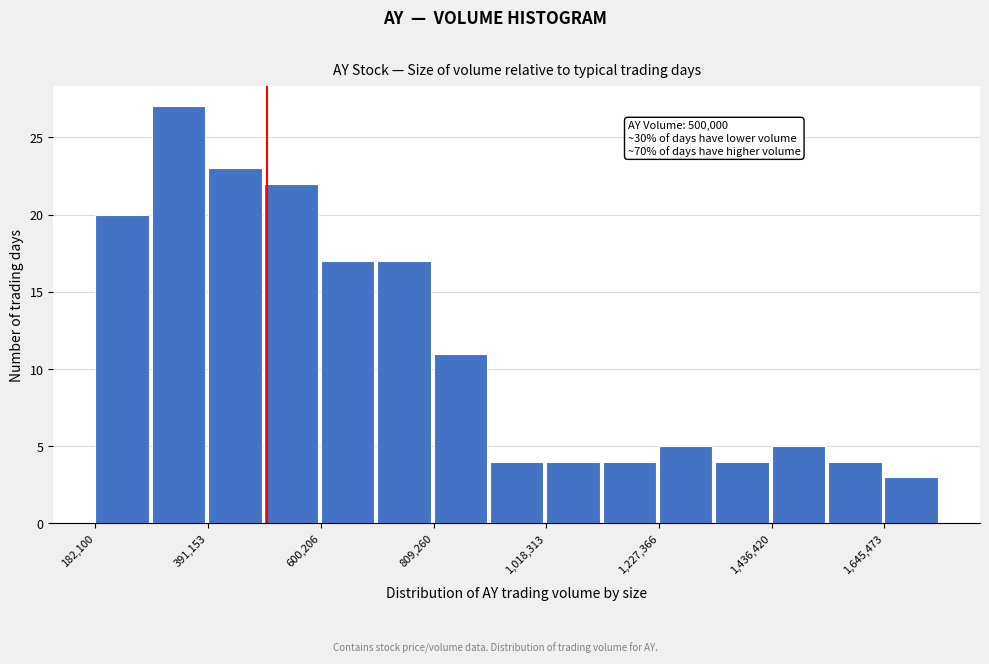

Around what value on the x-axis is the tallest bar? Give the approximate position of its centre, as read against the axis.

350000